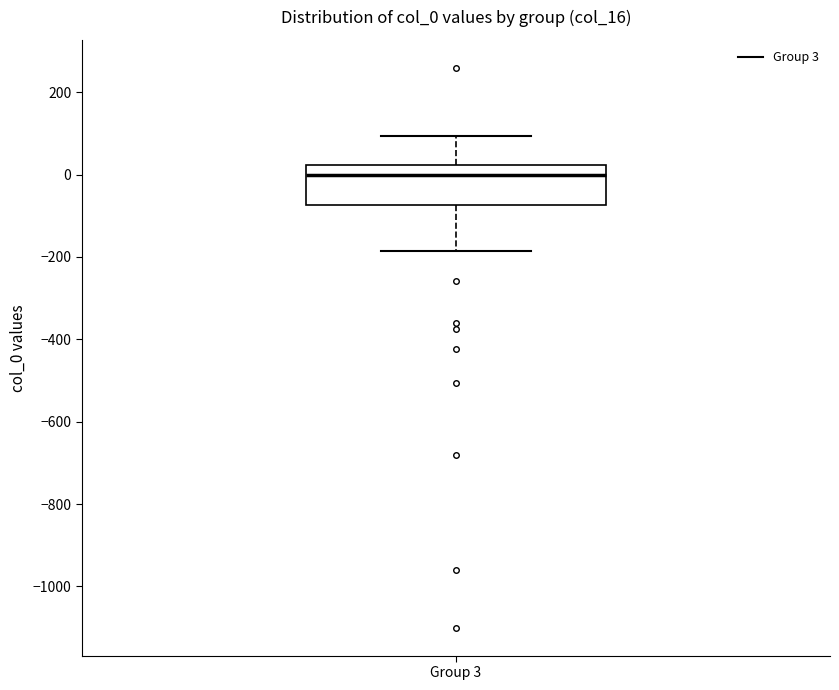

Where does the median line of the box for Group 3 sit on the y-axis? The values are not printed on the chart, so give them approximately, as read against the axis.

0